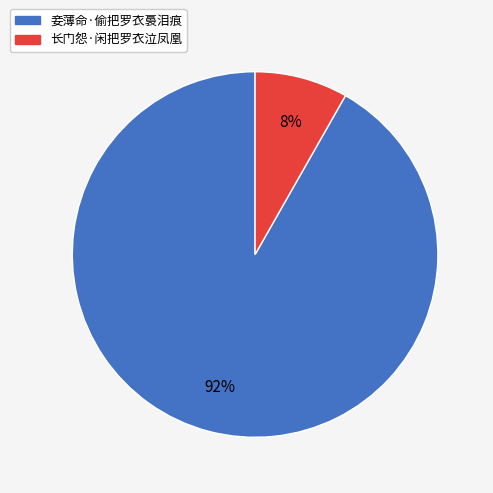

To the nearest percent, what is the combined percentage of 妾薄命·偷把罗衣裛泪痕 and 长门怨·闲把罗衣泣凤凰?

100%